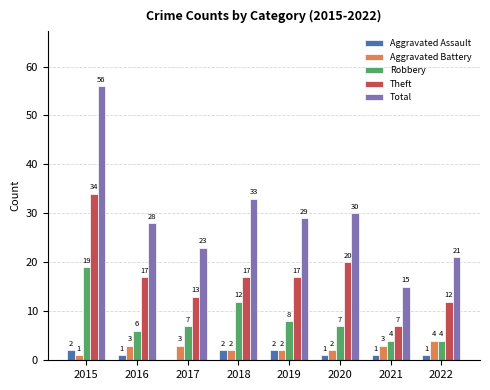

Which series has the largest total across all categories?

Total